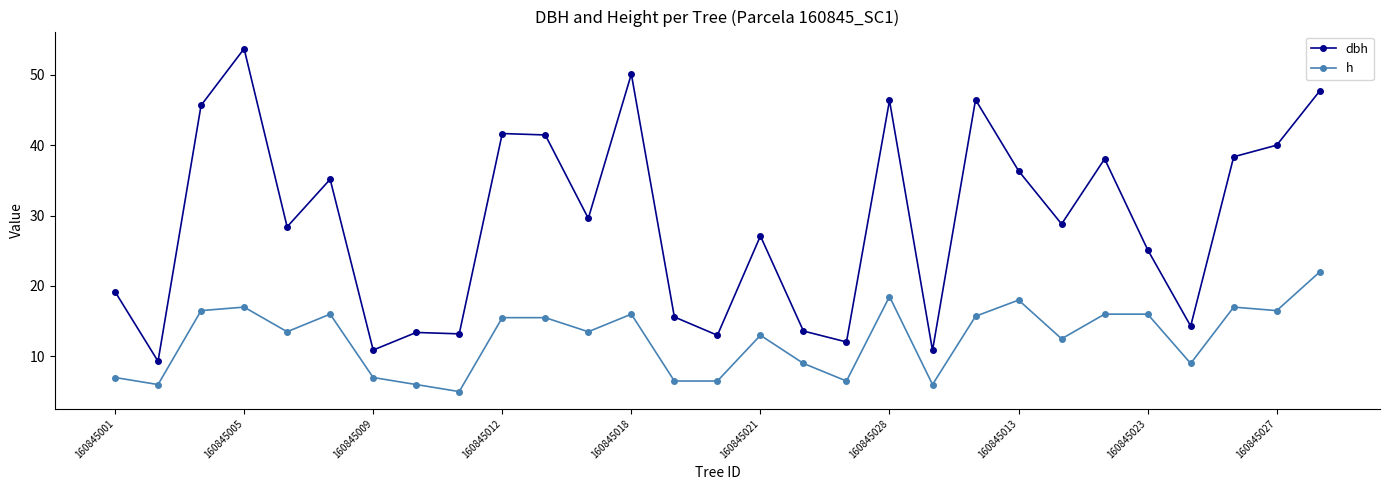

Which series has the widest spread of values?

dbh